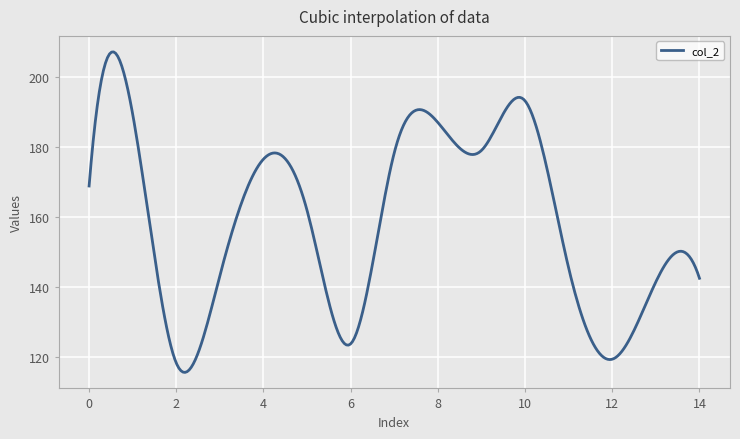

What is the difference between the maximum and minimum values?

91.5